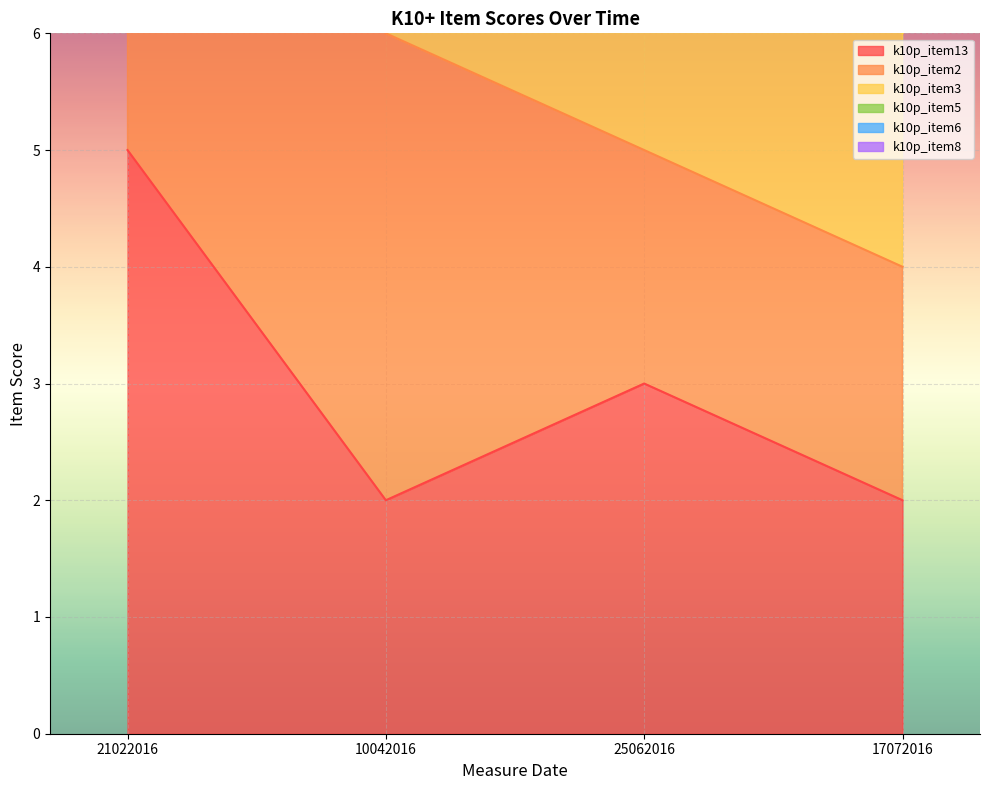

True or false: k10p_item3 has a value of 13 at 17072016.

True